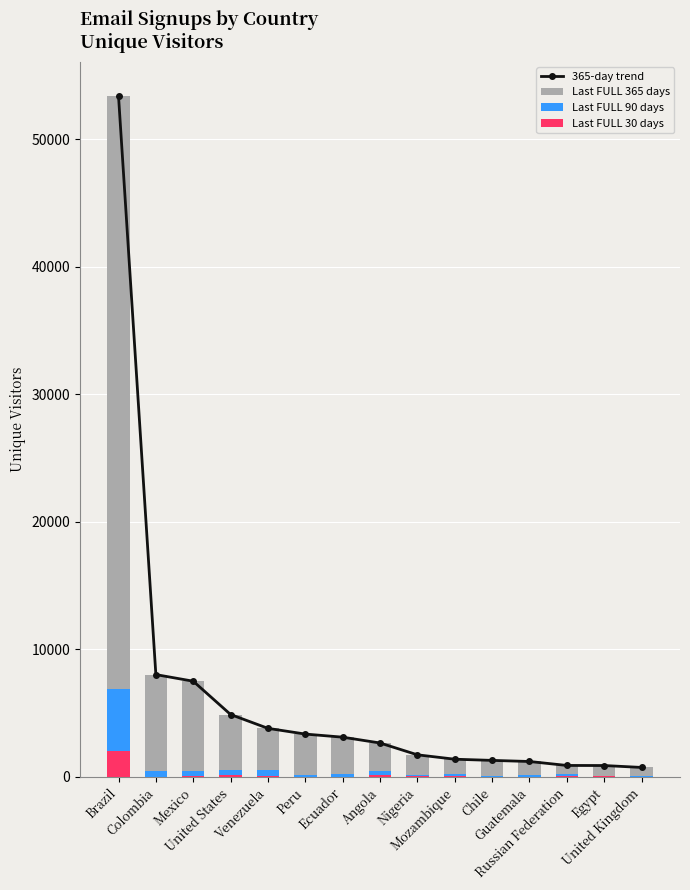

What is the difference between the maximum and minimum values in the 365-day trend series?

52646